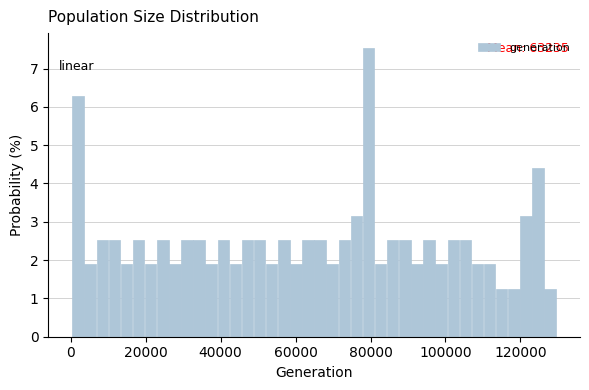

Read against the x-axis, roughly where is the centre of the tallest bar?

80000